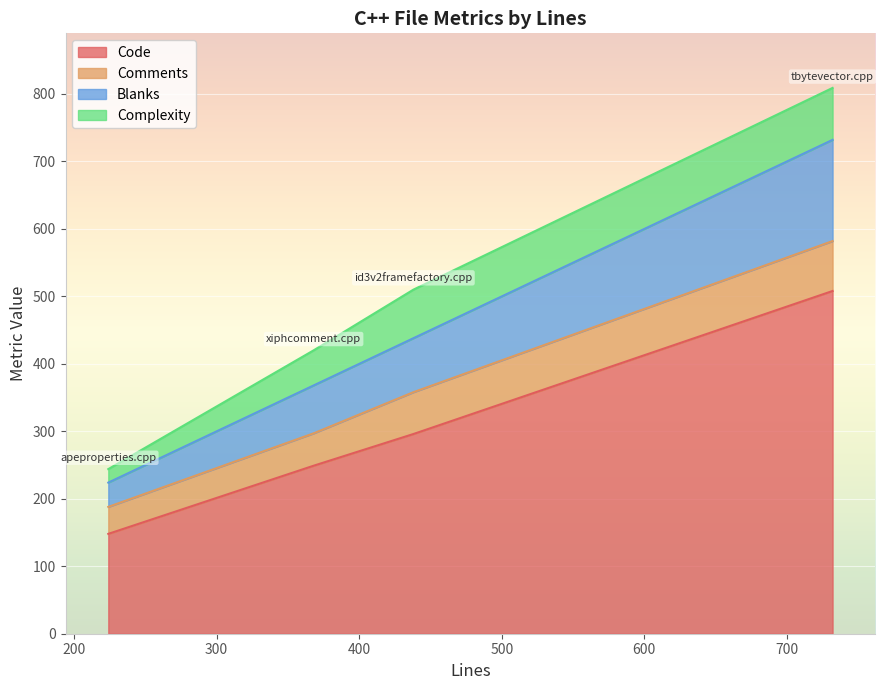

True or false: Code has a value of 740 at tbytevector.cpp.

False